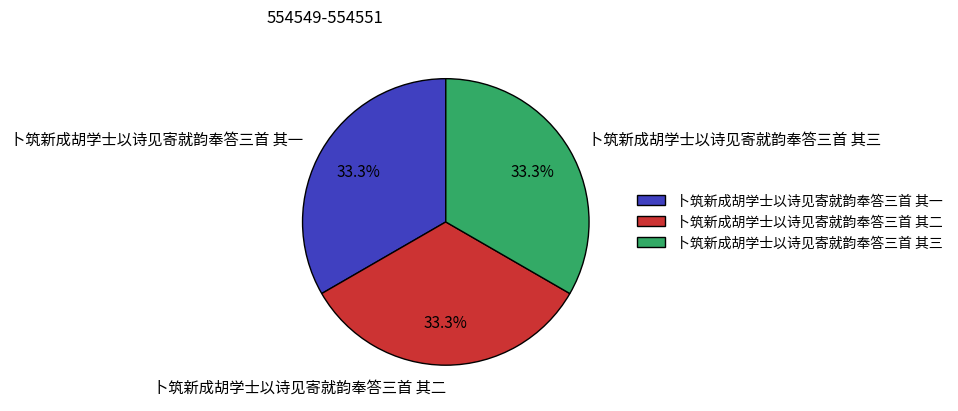

What is the total percentage of 卜筑新成胡学士以诗见寄就韵奉答三首 其三 and 卜筑新成胡学士以诗见寄就韵奉答三首 其一?

66.7%